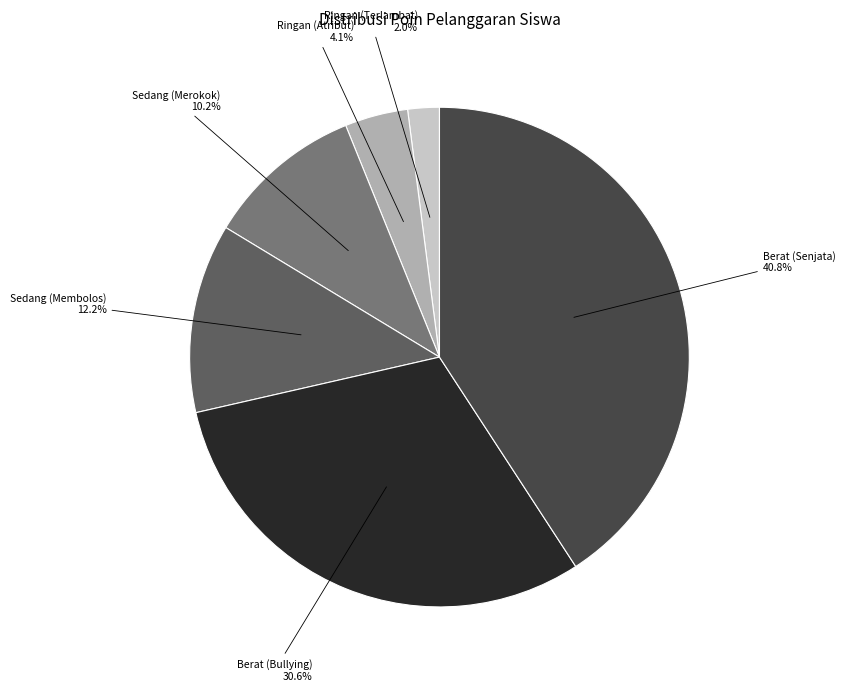

Which slice is the largest?

Berat (Senjata)